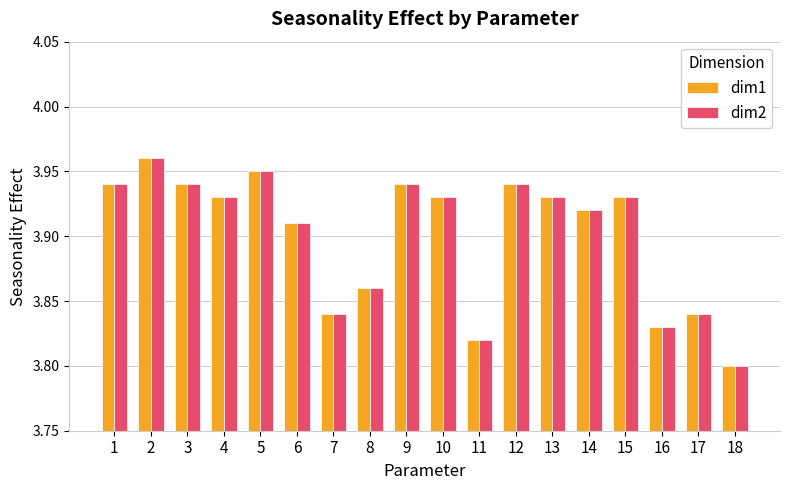

What is the sum of the dim2 values at 6 and 13?

7.8